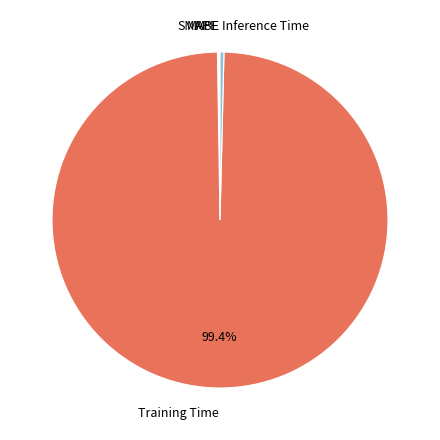

What is the largest slice in the pie chart?

Training Time